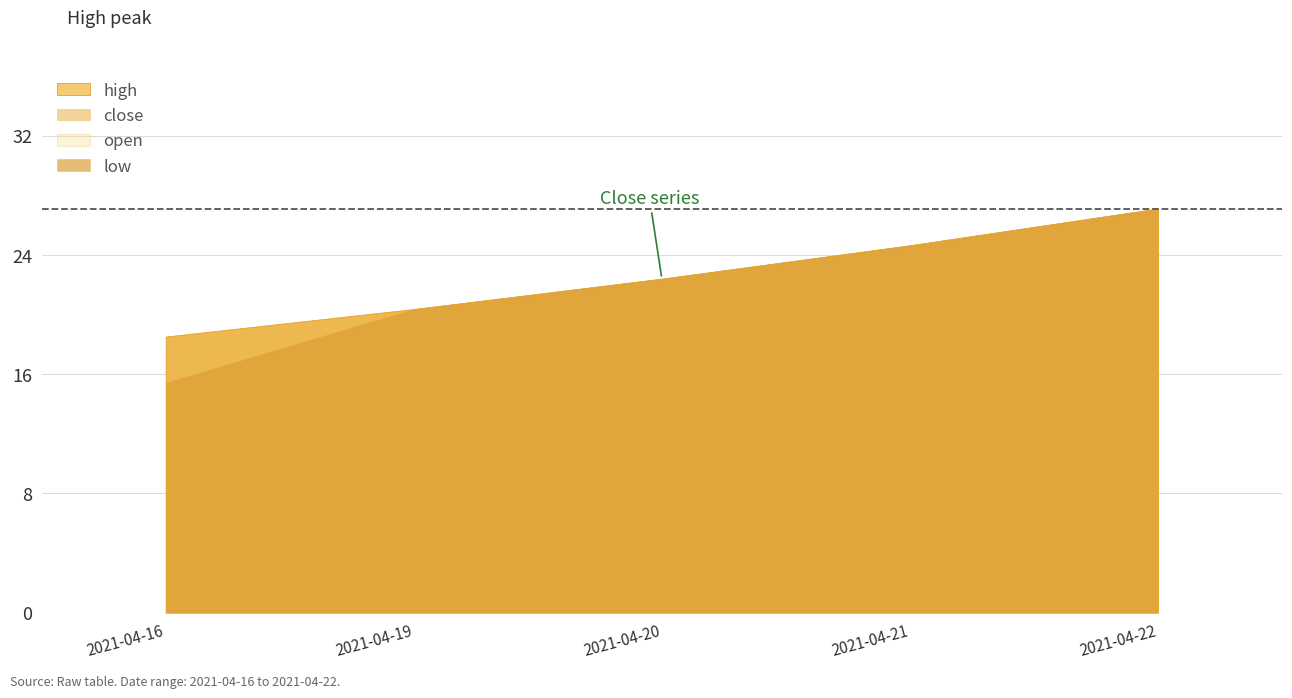

True or false: open and high intersect in this chart.

False